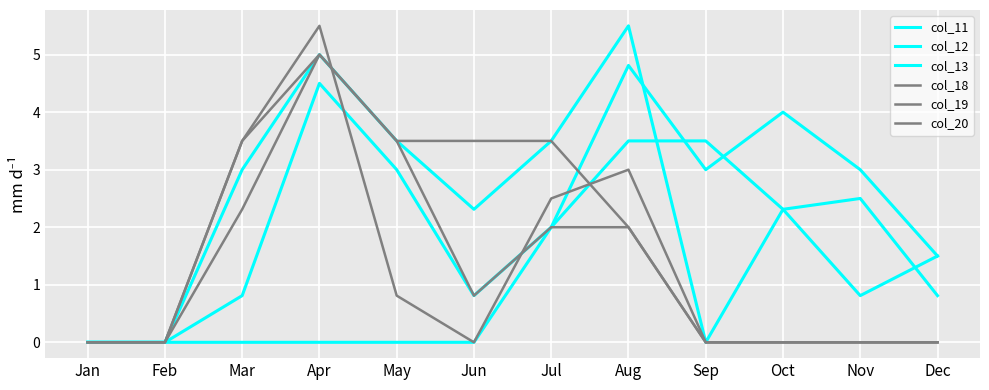

Is this an area chart (filled region under the line)?

No